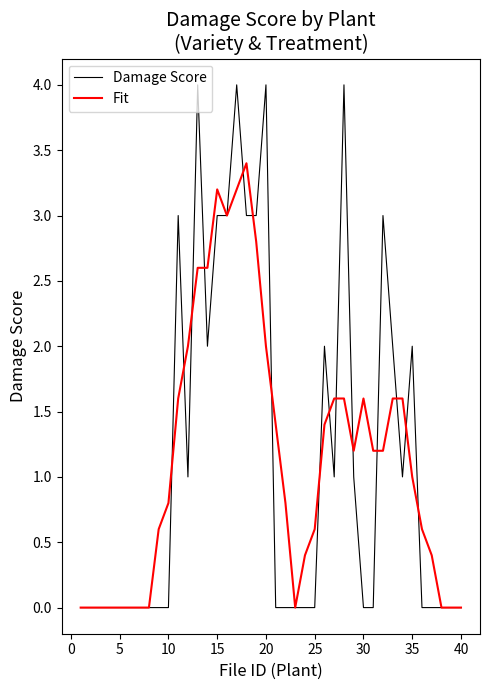

What is the maximum value for Damage Score?

4.0